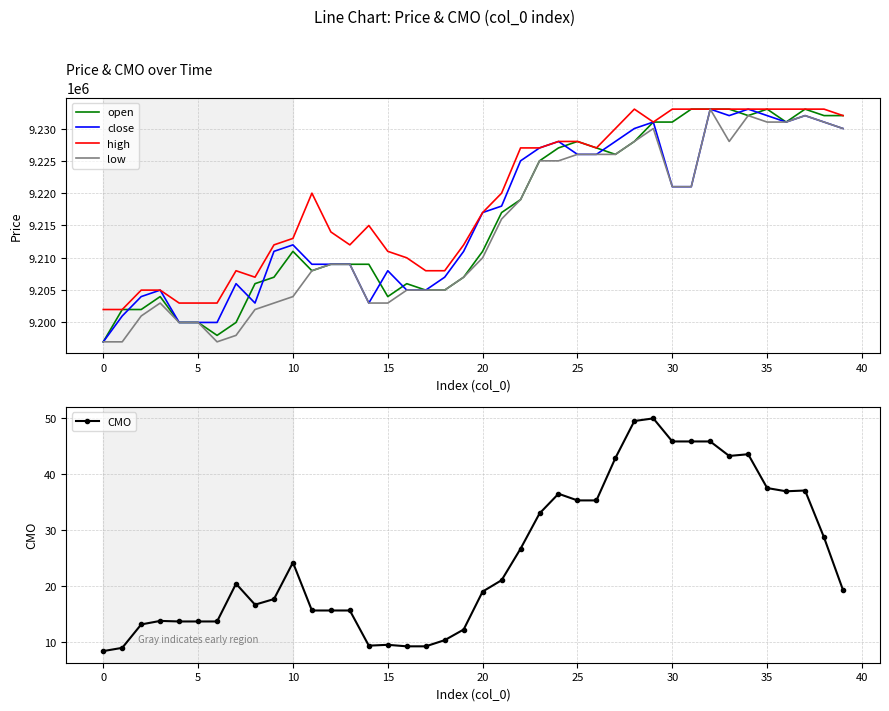

In open, how many points are higher than both neighbors (excluding endpoints)?

6